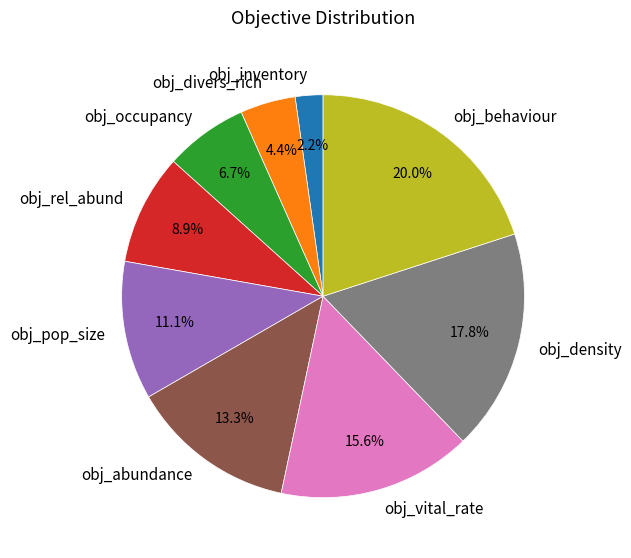

How many slices are in this pie chart?

9